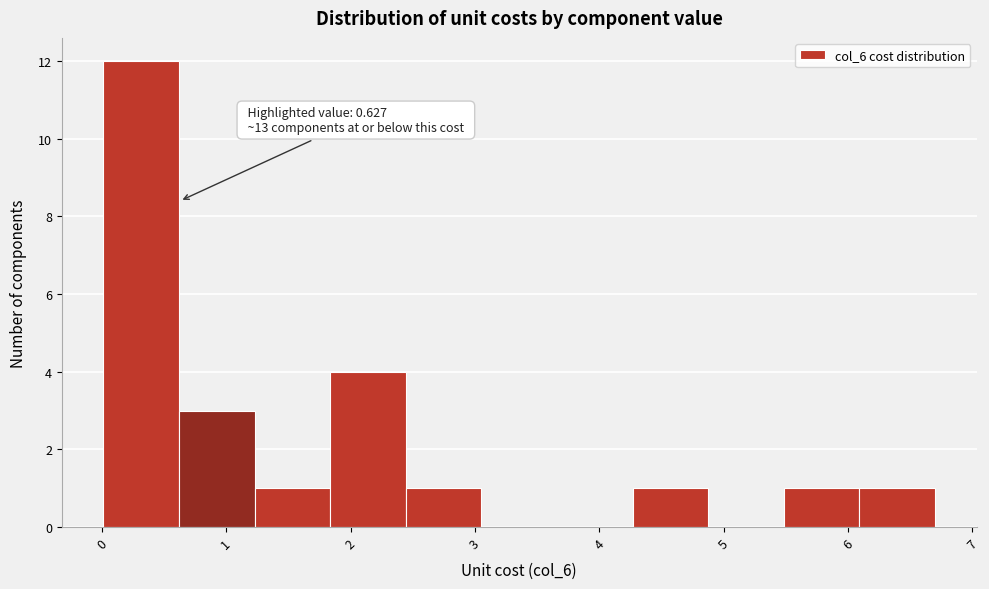

Which range on the x-axis has the tallest bar?

0.0 to 0.6